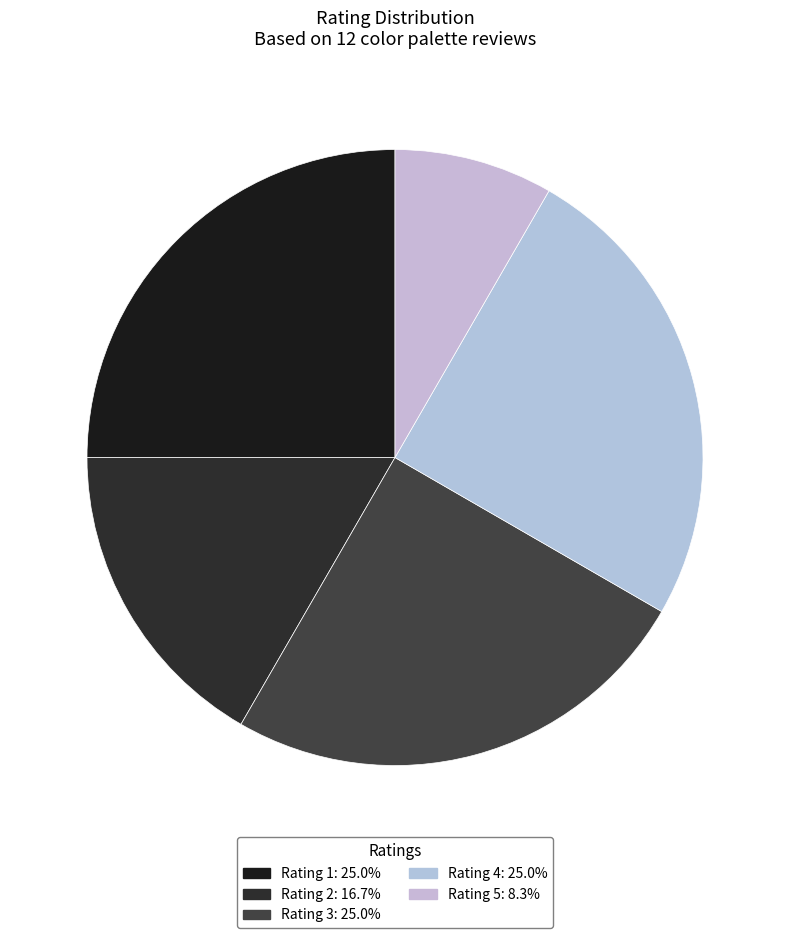

Does Rating 3 represent more than half of the total?

No